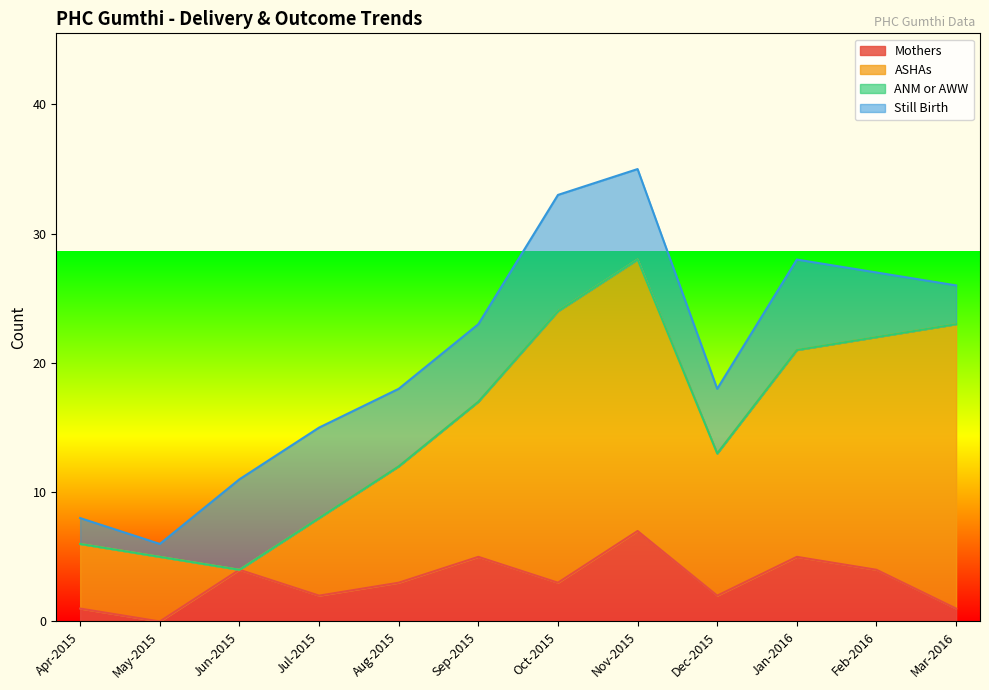

How many data points in Still Birth are less than 6?

5